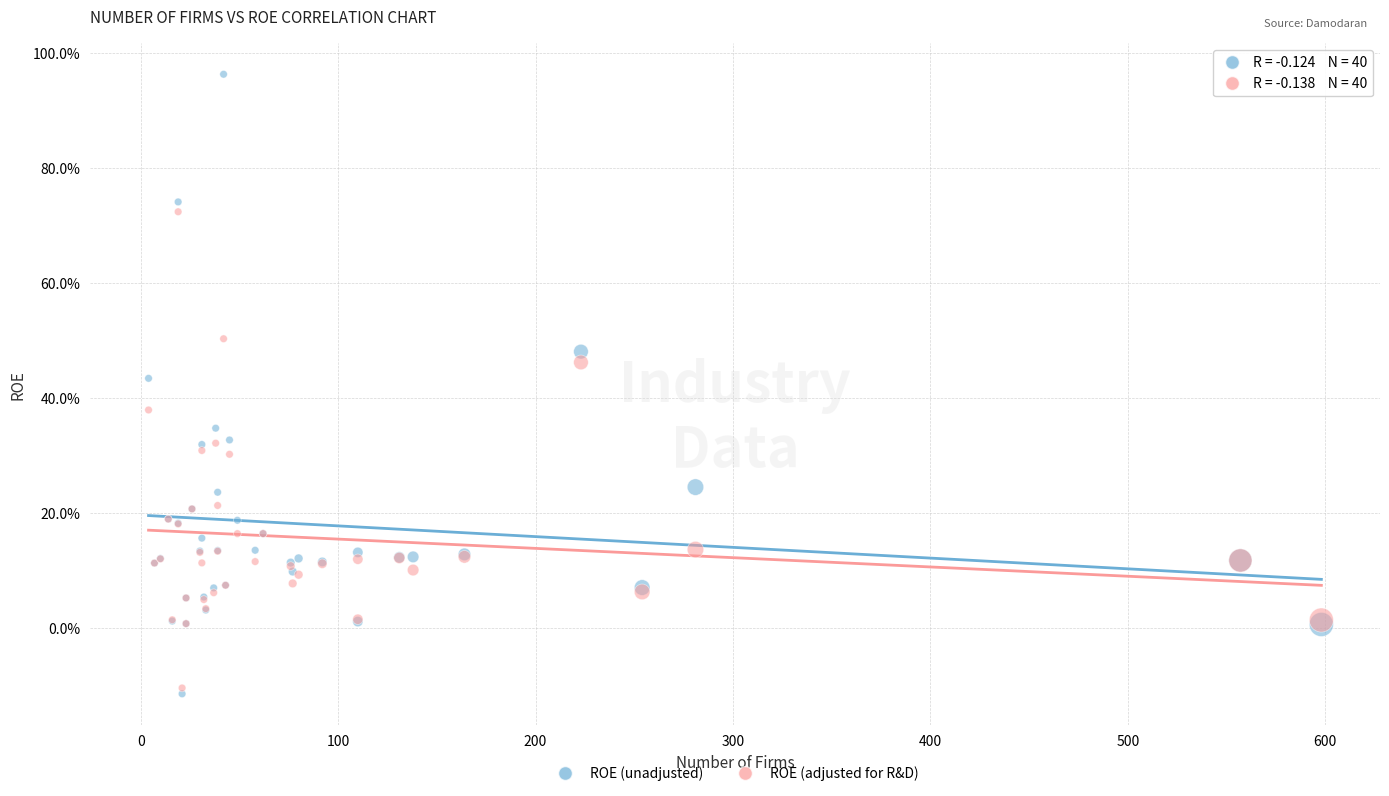

Which series contains the lowest Y value?

ROE (unadjusted)